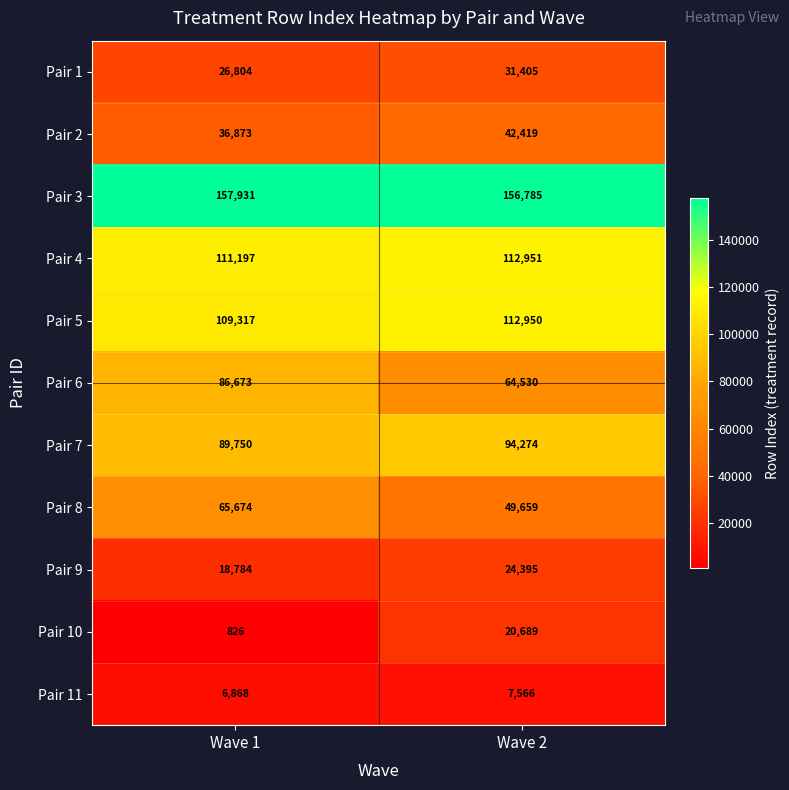

Which series has the largest total across all categories?

Pair 3